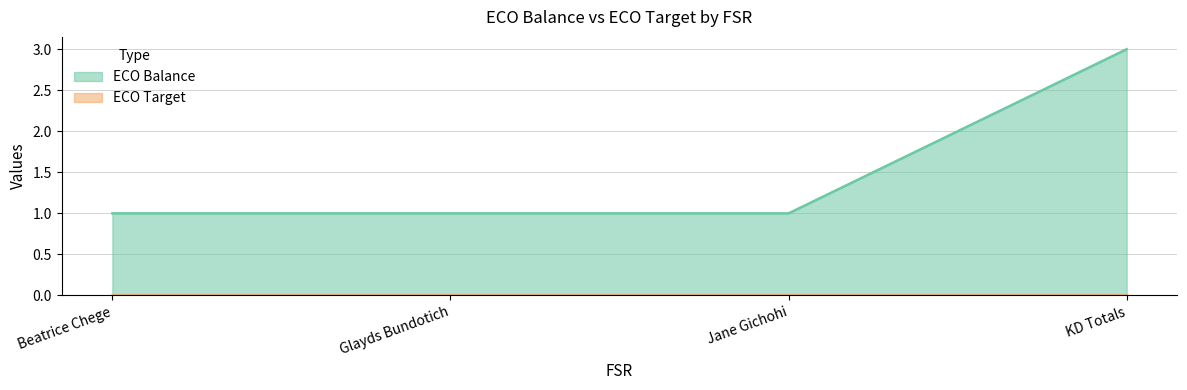

What is the difference between the maximum and minimum values?

2